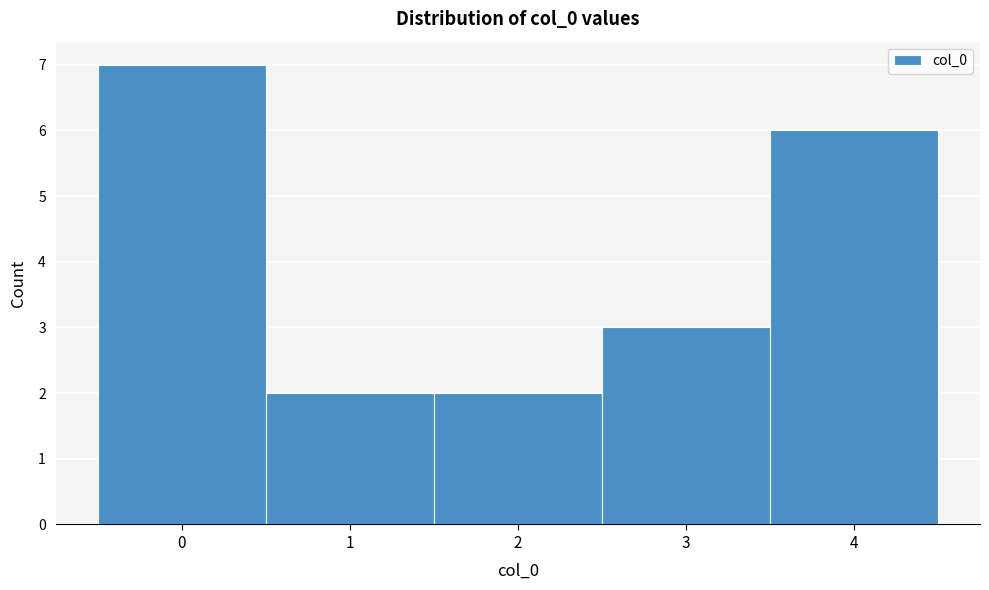

Over which range of the x-axis is the bar tallest?

-0.5 to 0.5